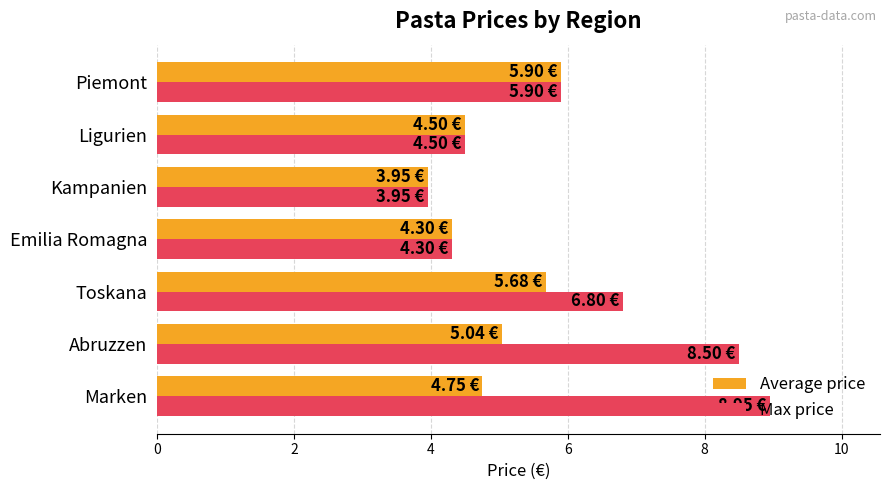

How many values in the Max price series are below 5?

3